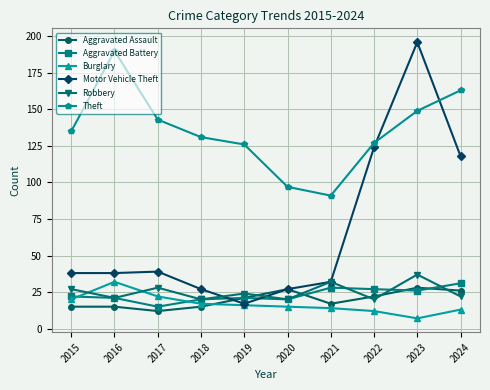

At how many categories does at least one series exceed 128?

6